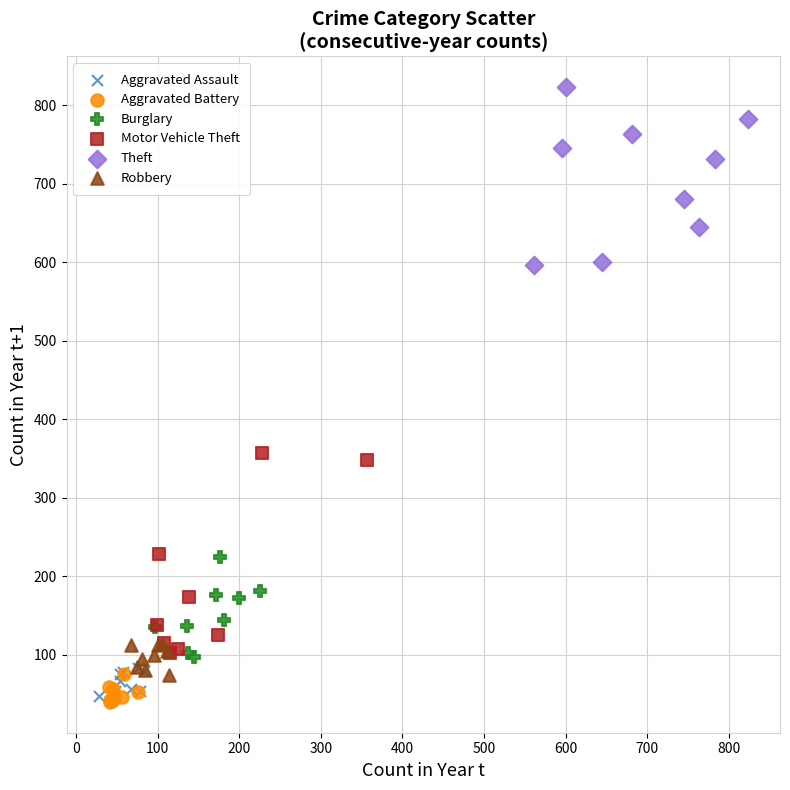

Which series has the widest spread of Y values?

Motor Vehicle Theft